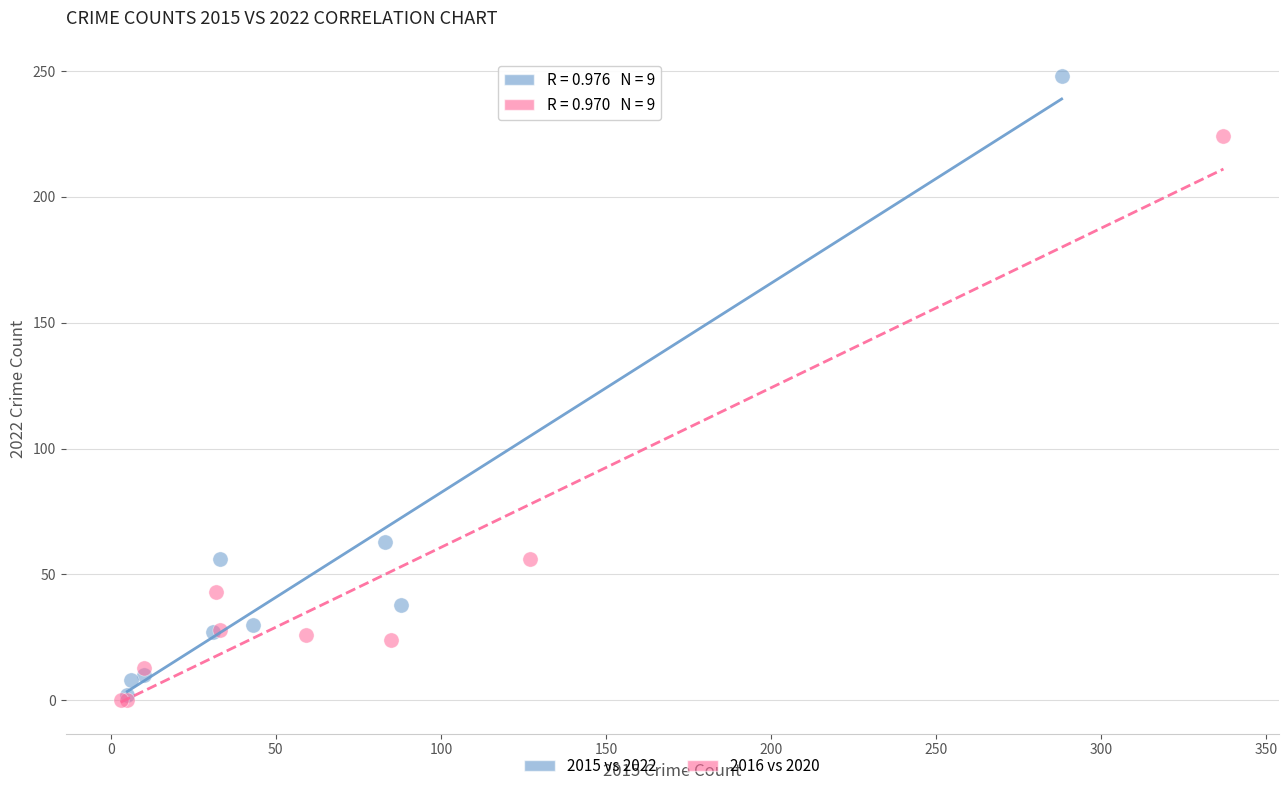

Which series contains the highest Y value?

2015 vs 2022